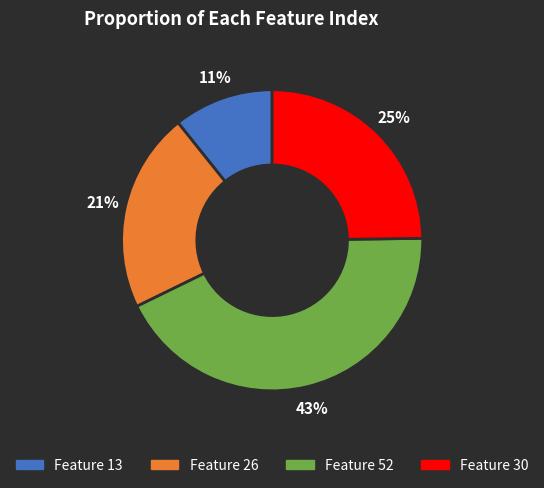

To the nearest percent, what is the average slice percentage?

25%